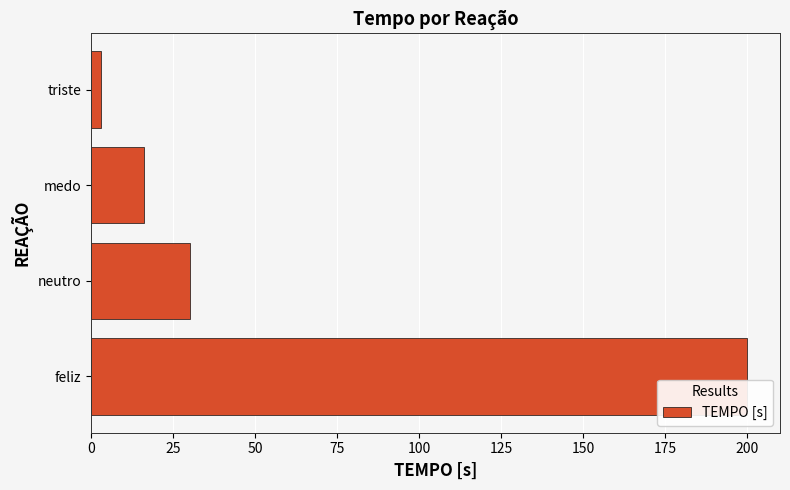

The chart shows a value of 16 at medo. True or false?

True